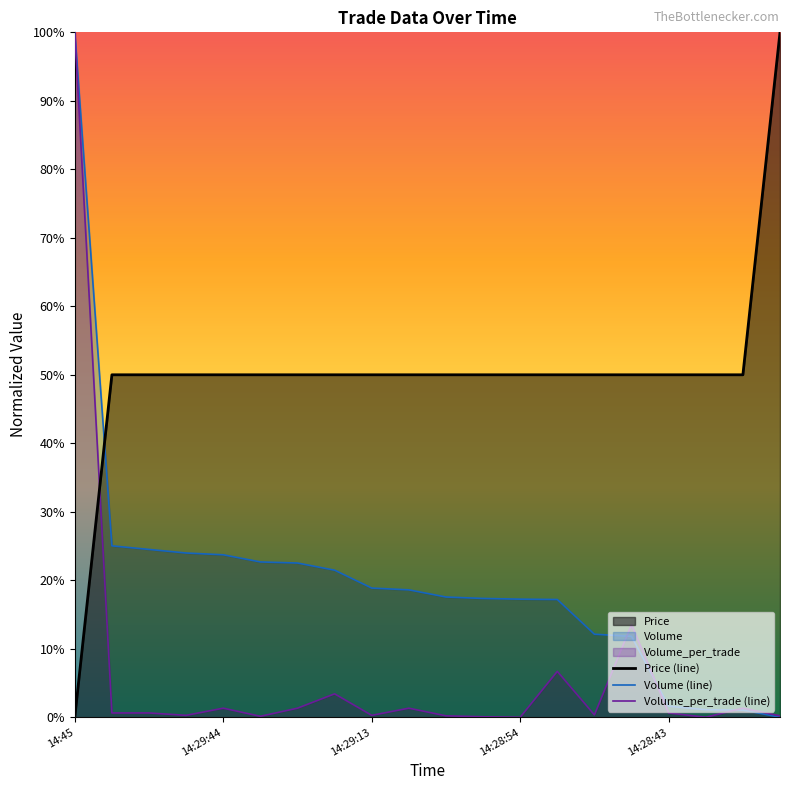

What is the average value of the Volume series?

0.2